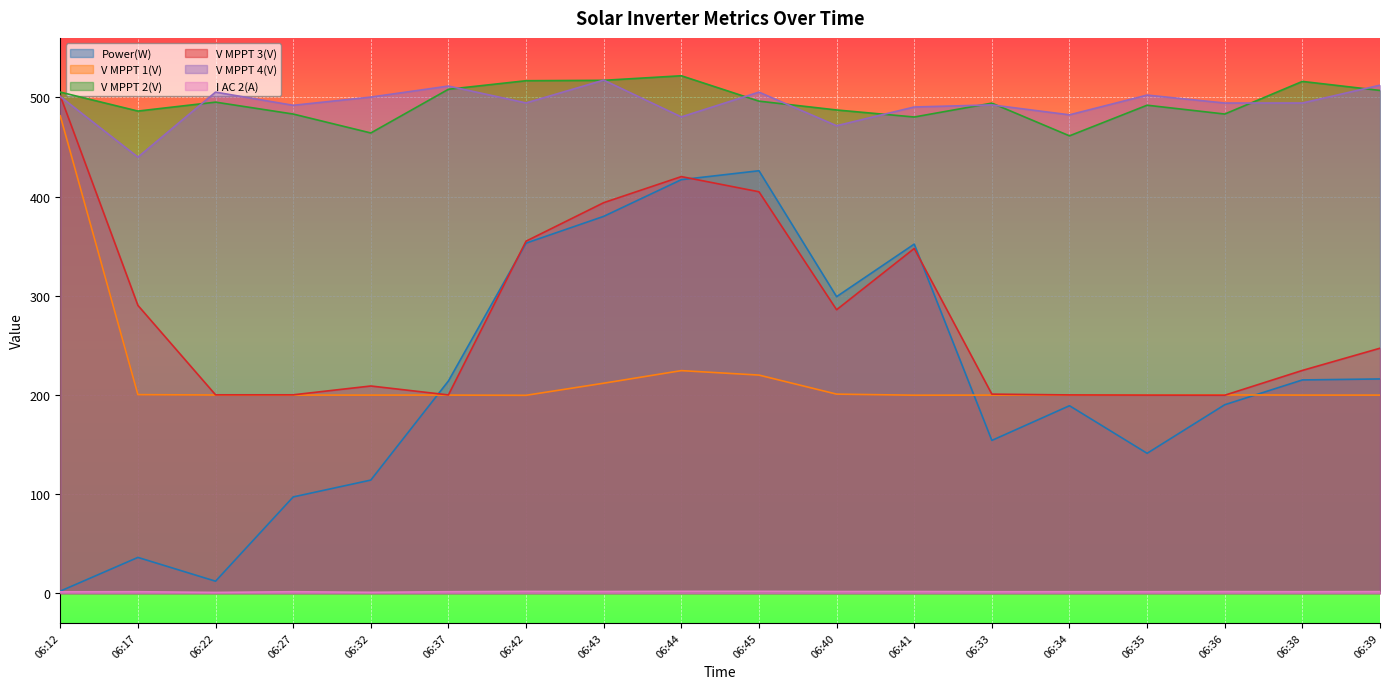

True or false: V MPPT 3(V) has more than 1 interior local peaks.

True